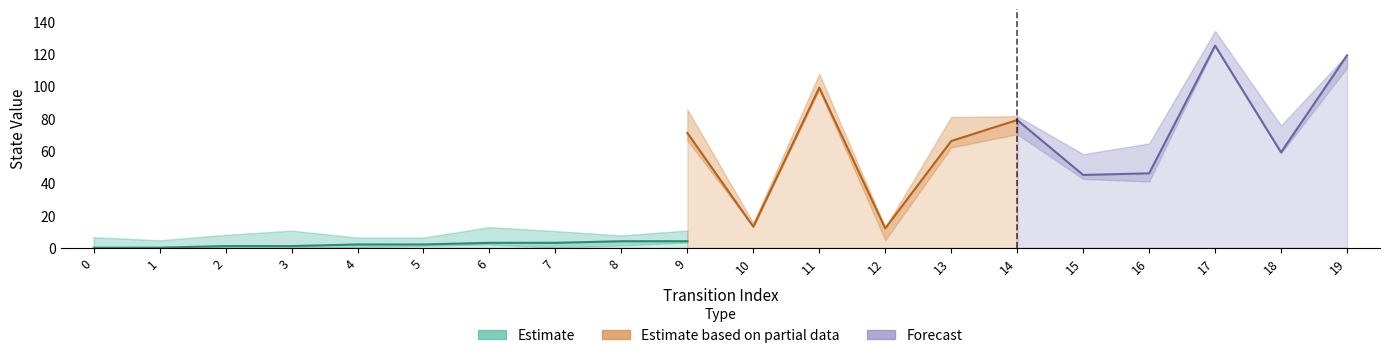

Is the value of source_state at 15 greater than the value of output_num at 10?

Yes